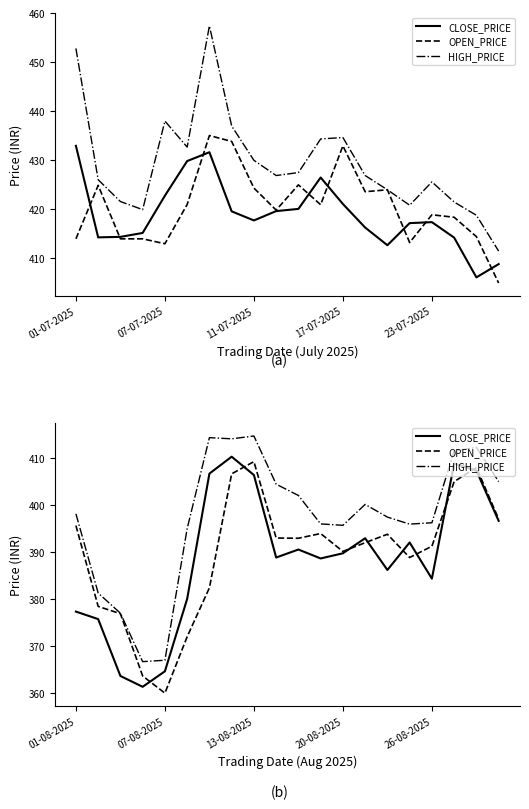

True or false: CLOSE_PRICE and OPEN_PRICE cross at least once.

True